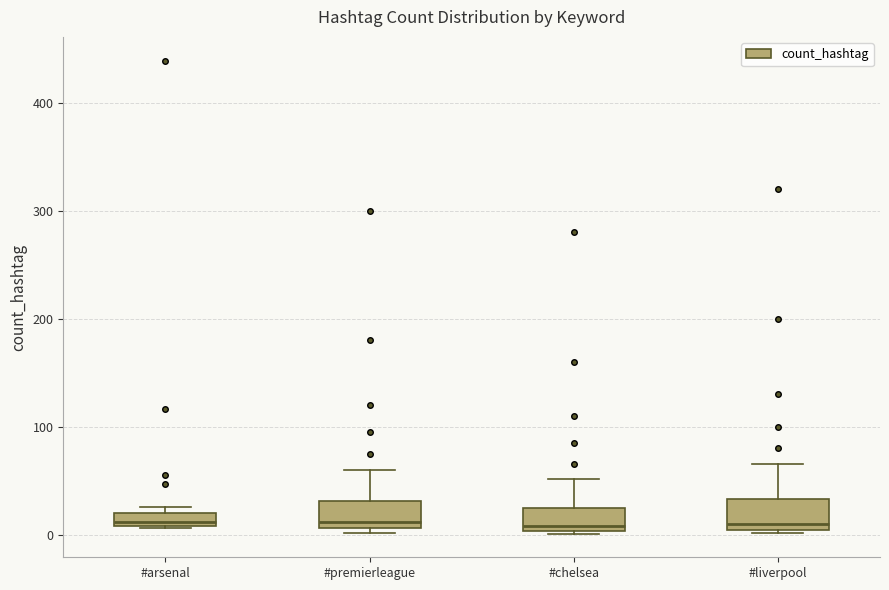

Where is the lower edge of the box for #arsenal on the y-axis? The values are not printed on the chart, so give them approximately, as read against the axis.

10